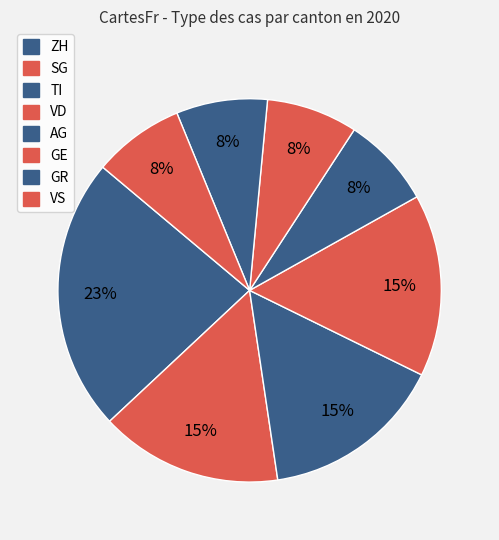

How many segments does this pie chart have?

8